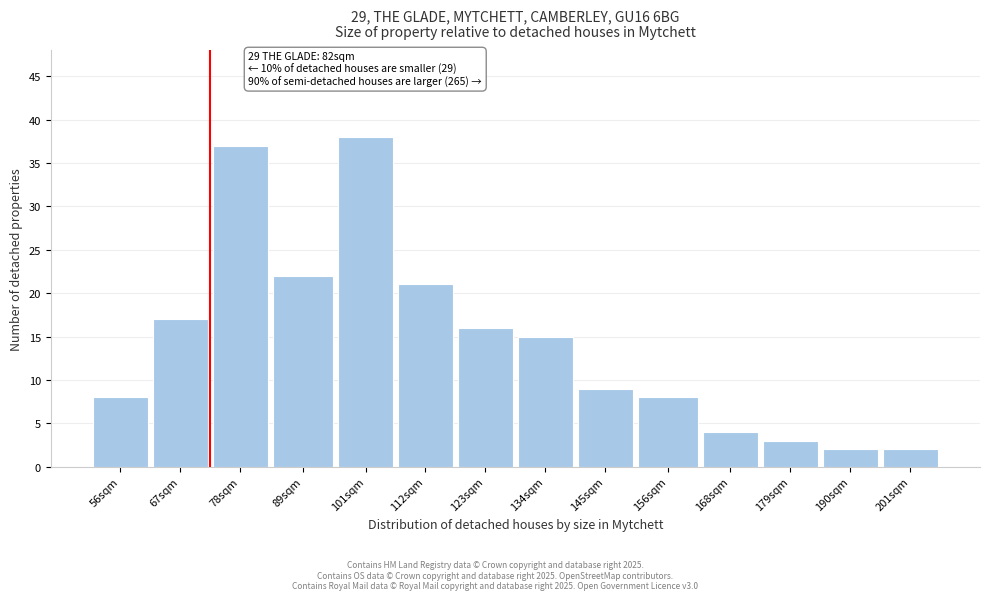

Reading left to right, extract all data points from this chart.

56sqm=8	67sqm=17	78sqm=37	89sqm=22	101sqm=38	112sqm=21	123sqm=16	134sqm=15	145sqm=9	156sqm=8	168sqm=4	179sqm=3	190sqm=2	201sqm=2